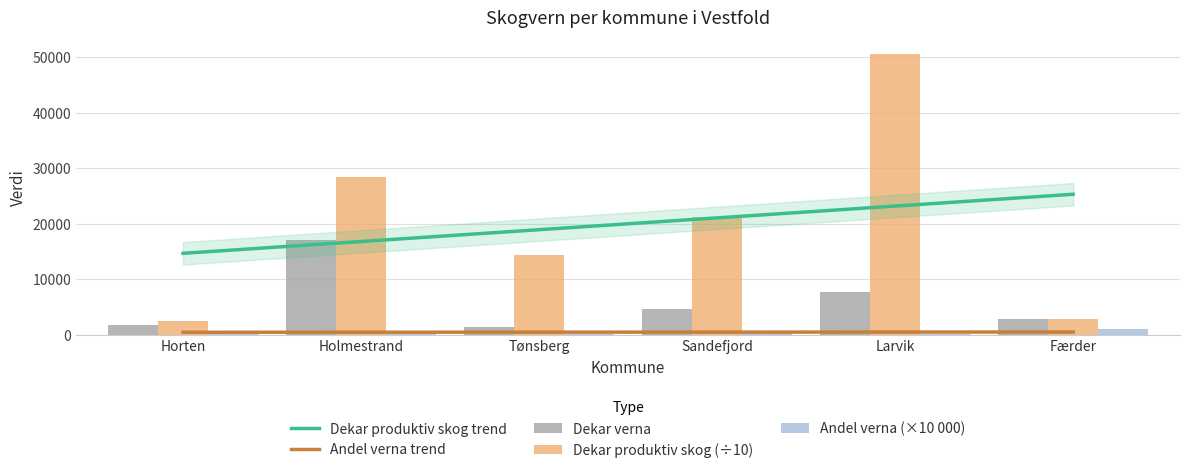

Reading right to left, transcribe all the data shown in this chart.

Dekar produktiv skog trend: Færder=25294.5	Larvik=23166.9	Sandefjord=21039.3	Tønsberg=18911.8	Holmestrand=16784.2	Horten=14656.6
Andel verna trend: Færder=482.1	Larvik=473.1	Sandefjord=464.0	Tønsberg=455.0	Holmestrand=445.9	Horten=436.9
Dekar verna: Færder=2737.0	Larvik=7735.0	Sandefjord=4644.0	Tønsberg=1345.0	Holmestrand=17125.0	Horten=1732.0
Dekar produktiv skog (÷10): Færder=2739.6	Larvik=50570.3	Sandefjord=21277.3	Tønsberg=14296.1	Holmestrand=28462.6	Horten=2507.4
Andel verna (×10 000): Færder=999.0	Larvik=153.0	Sandefjord=218.0	Tønsberg=94.0	Holmestrand=602.0	Horten=691.0